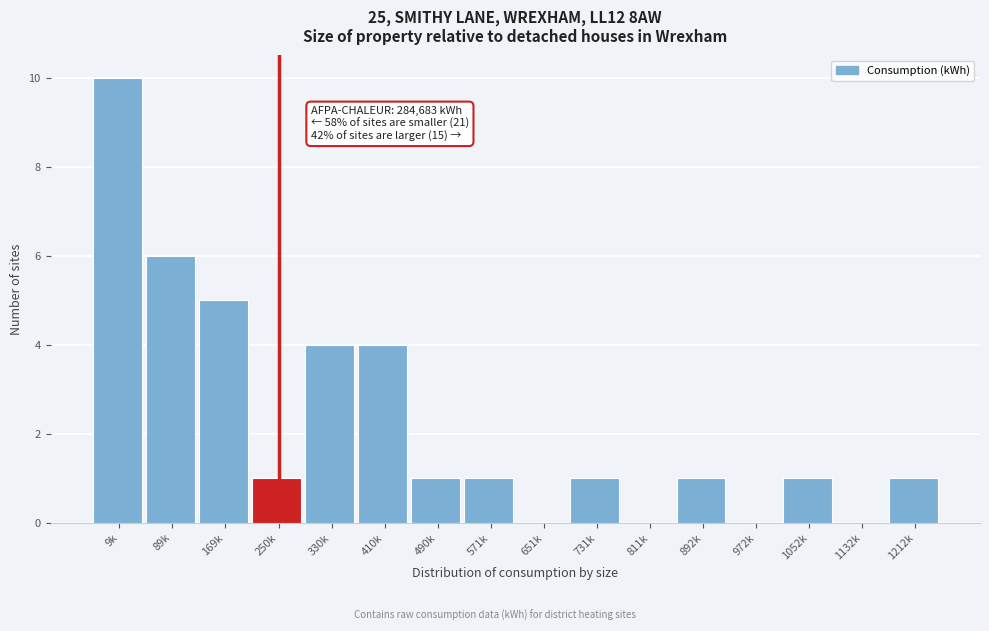

Reading left to right, list all the values displayed in this chart.

9k=10	89k=6	169k=5	250k=1	330k=4	410k=4	490k=1	571k=1	651k=0	731k=1	811k=0	892k=1	972k=0	1052k=1	1132k=0	1212k=1